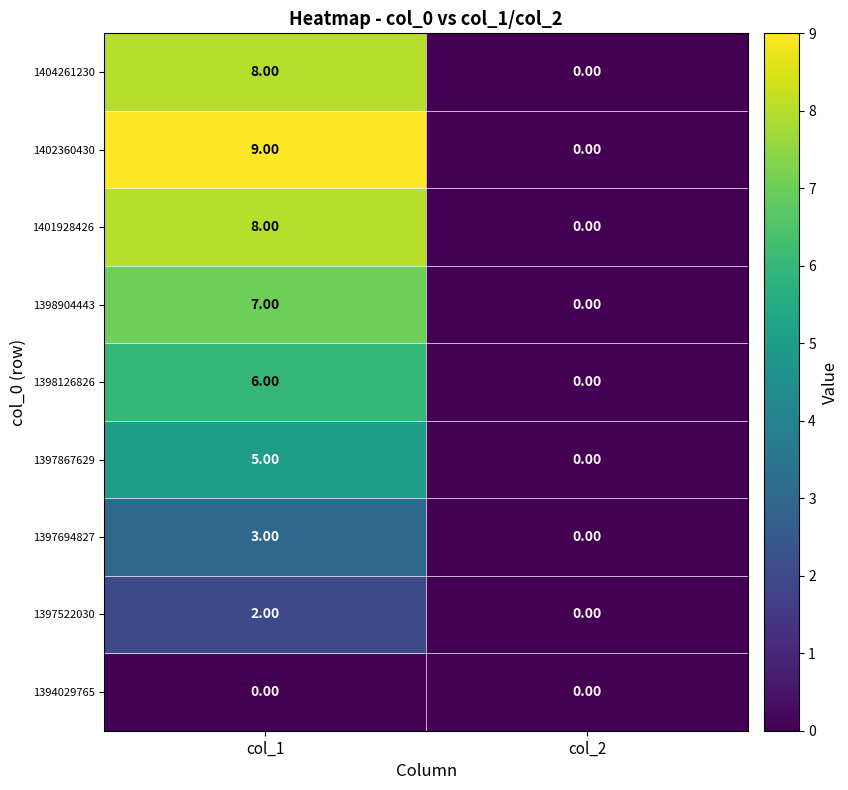

What is the sum of all 1397694827 values?

3